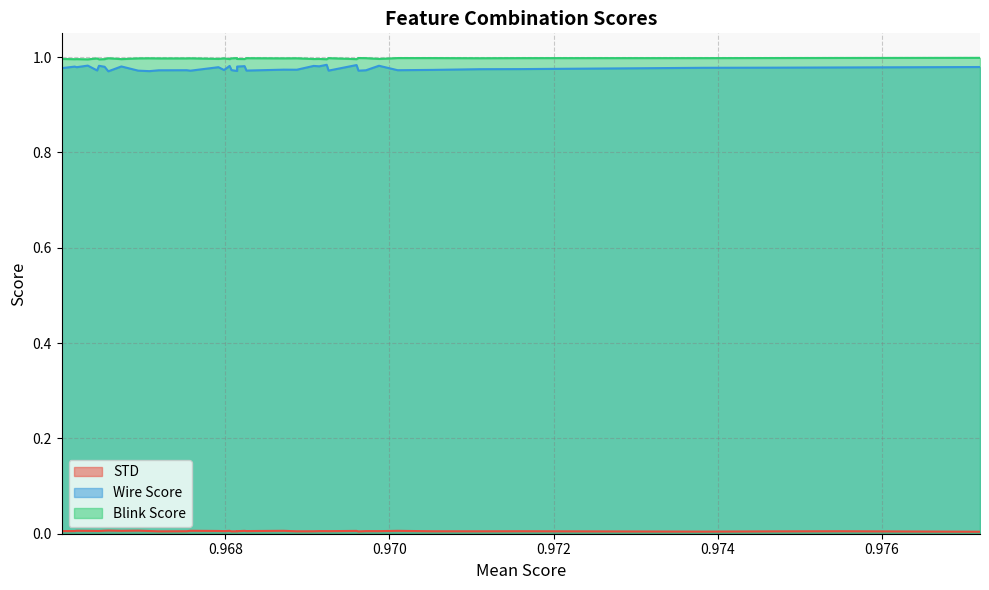

Rank the categories by STD value from highest to lowest.

32, 30, 33, 37, 26, 17, 31, 7, 36, 23, 19, 11, 35, 25, 34, 29, 38, 18, 9, 14, 24, 39, 13, 8, 12, 21, 27, 1, 4, 15, 6, 5, 20, 16, 28, 22, 2, 10, 3, 0